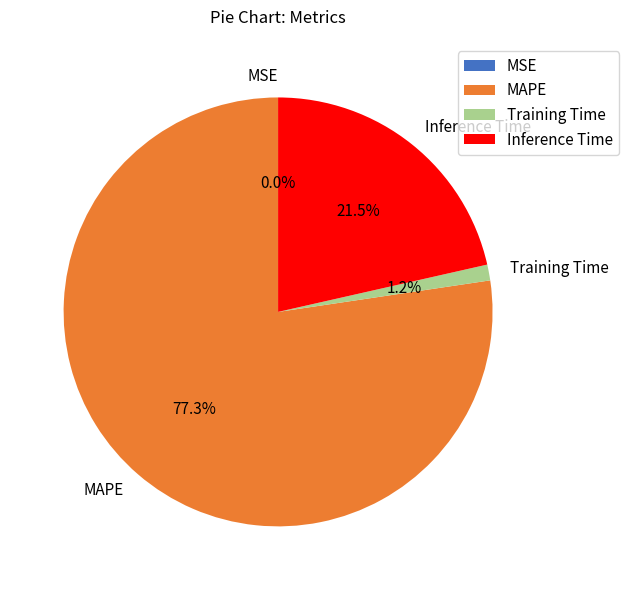

Which slice represents more than half of the pie?

MAPE